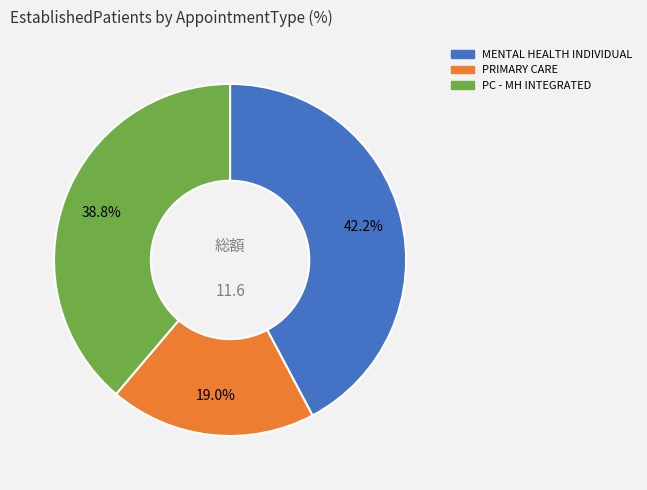

Does any single category account for the majority?

No